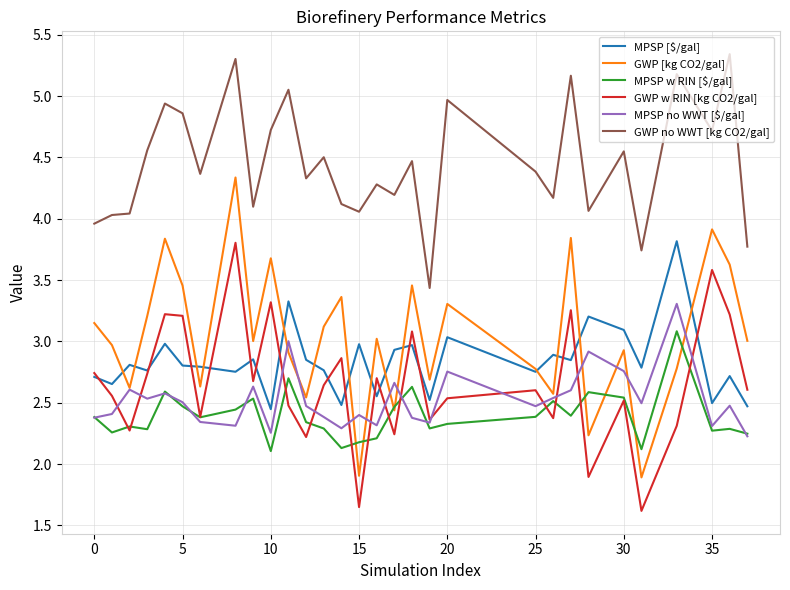

Which series has the widest spread of values?

GWP [kg CO2/gal]